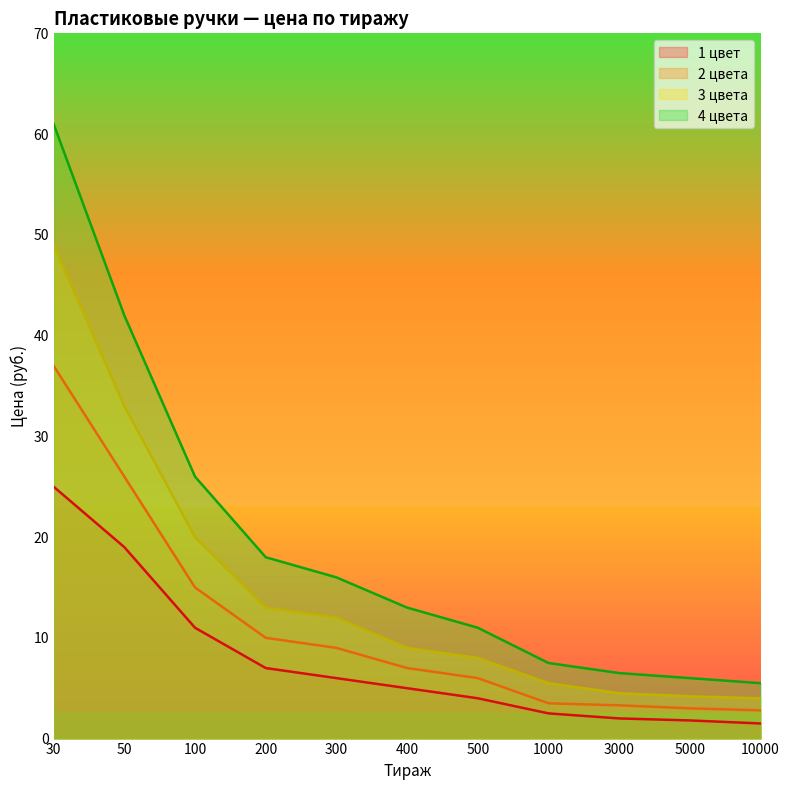

Does the chart have visible grid lines?

No